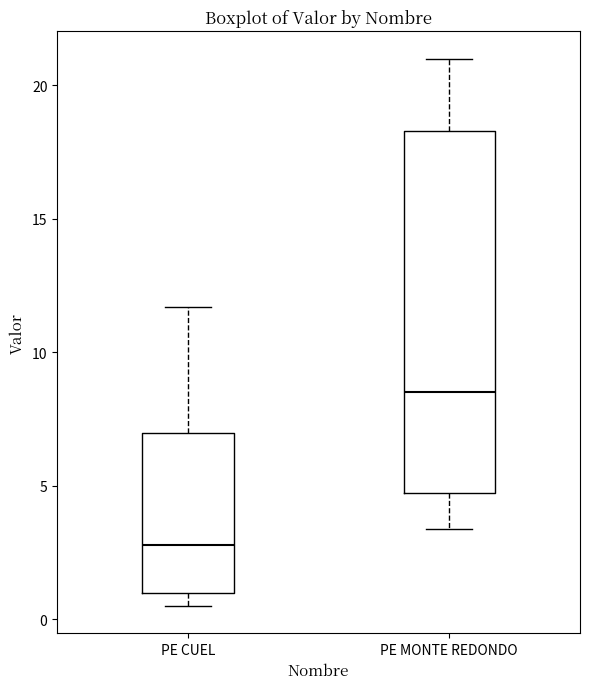

Where is the upper edge of the box for PE CUEL on the y-axis? The values are not printed on the chart, so give them approximately, as read against the axis.

7.0